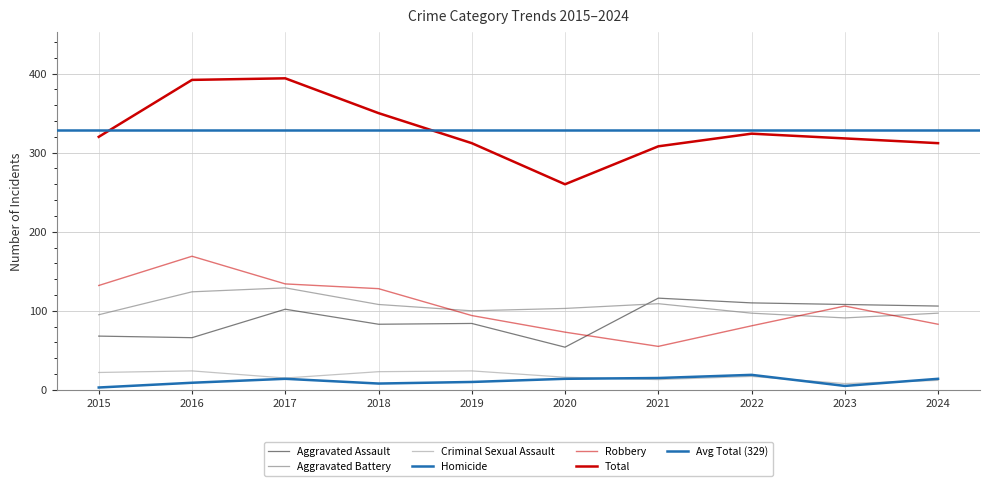

Between 2020 and 2023, which series saw the biggest shift?

Total